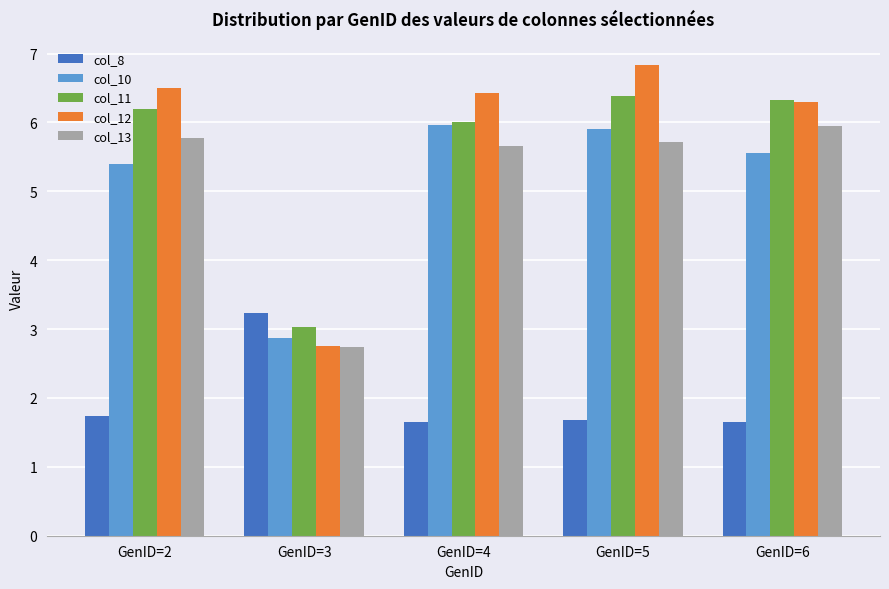

The col_8 series shows 1.7 at GenID=5. True or false?

True